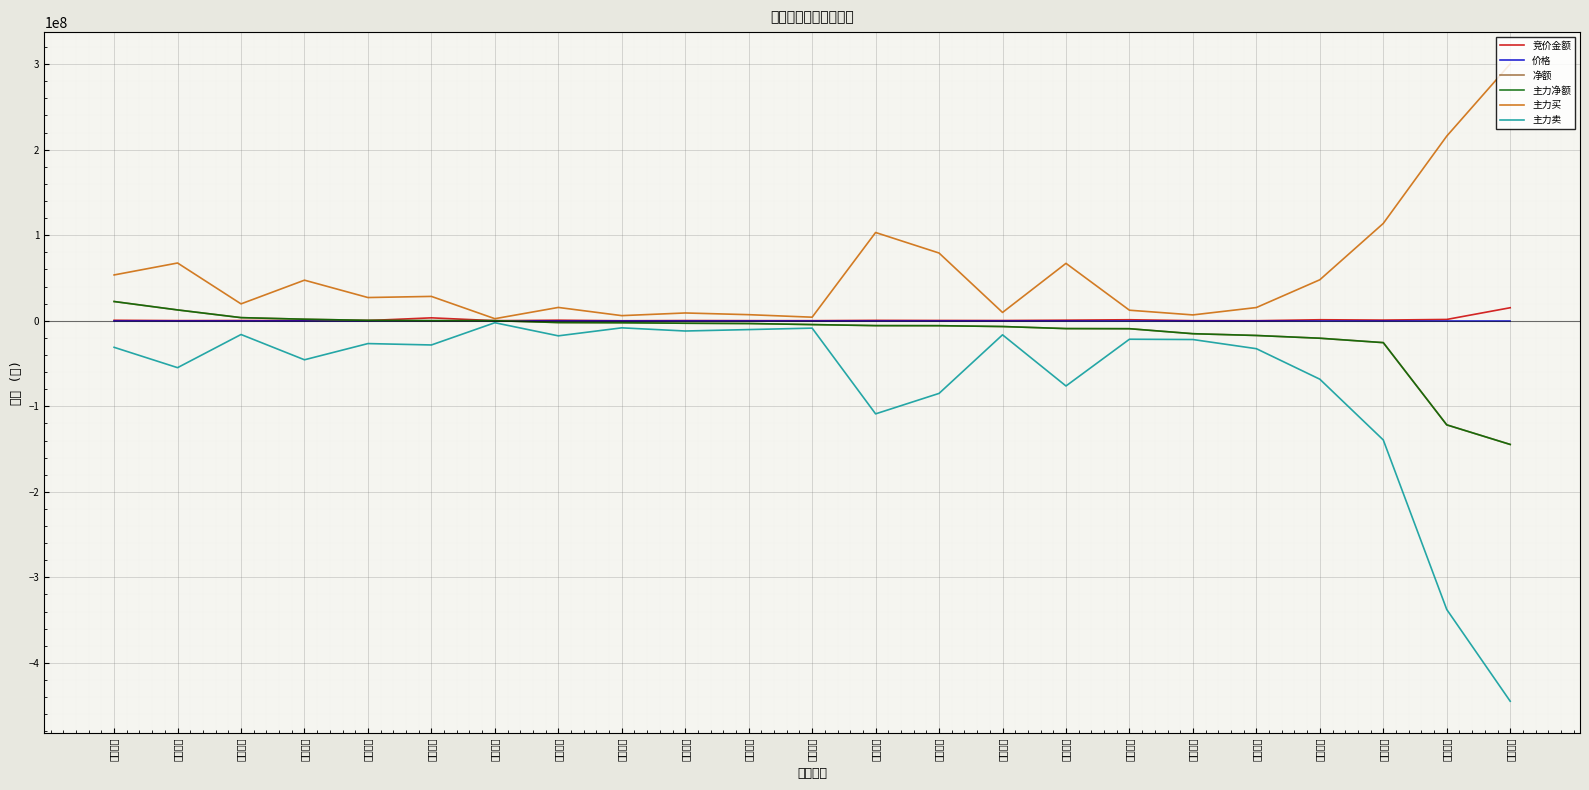

What is the value of the 竞价金额 point at the 4th from the left?

211792.0